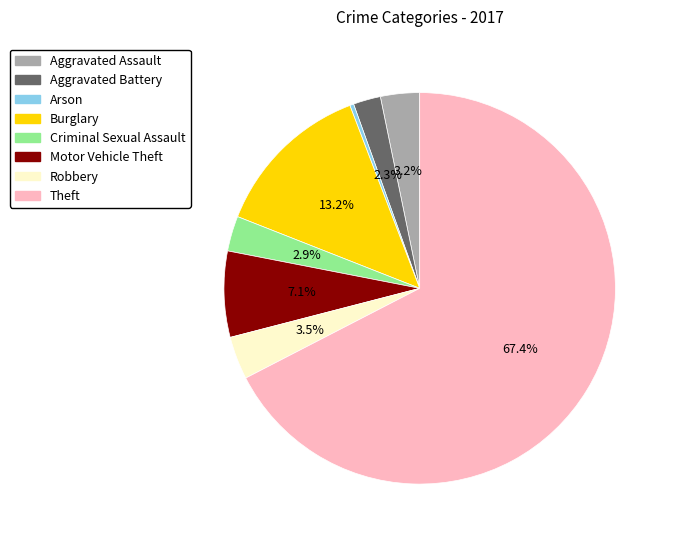

Is it true that Robbery is 13% of the pie?

False